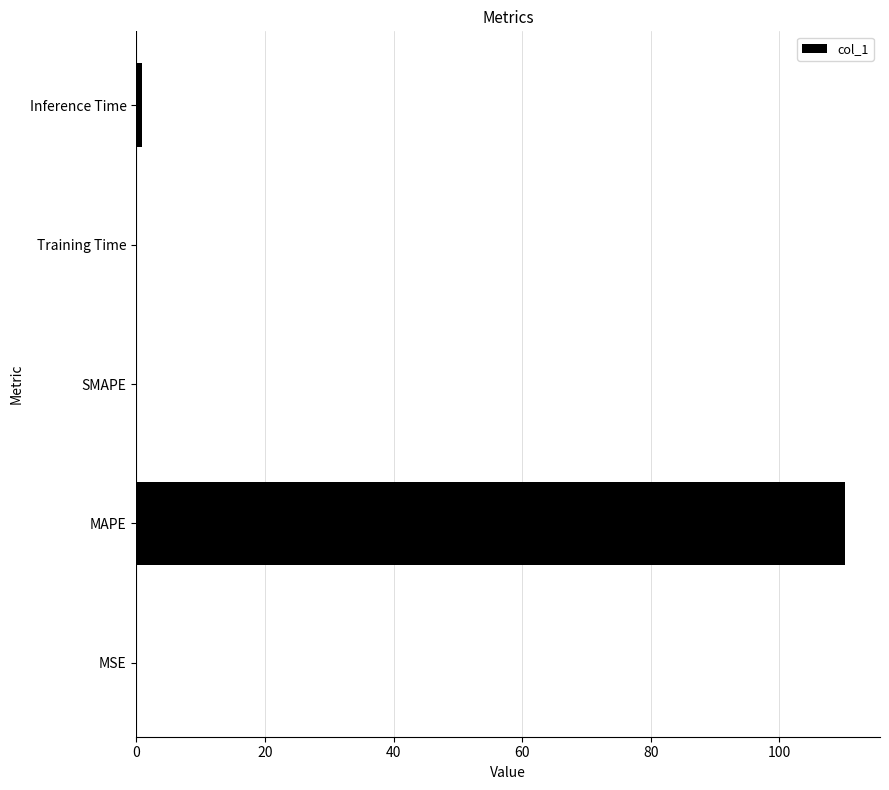

Are the bars horizontal?

Yes